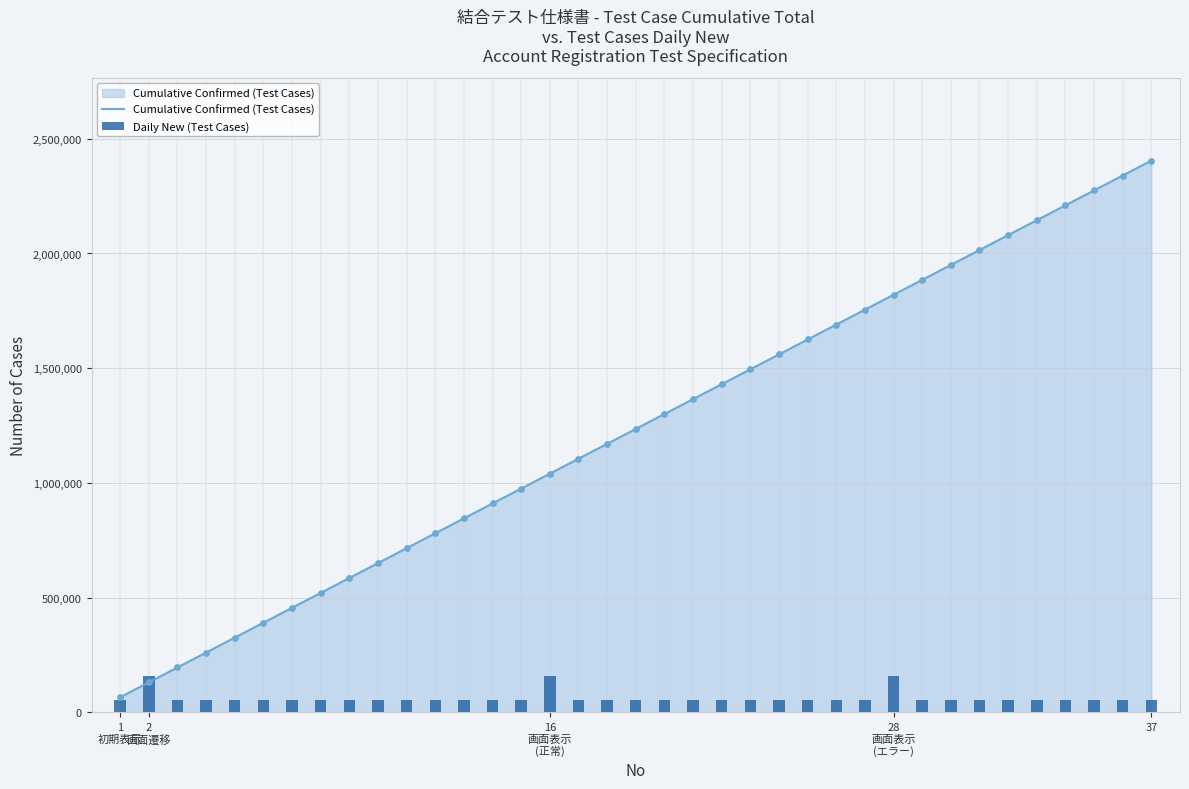

Which series has the largest total across all categories?

Cumulative Confirmed (Test Cases)